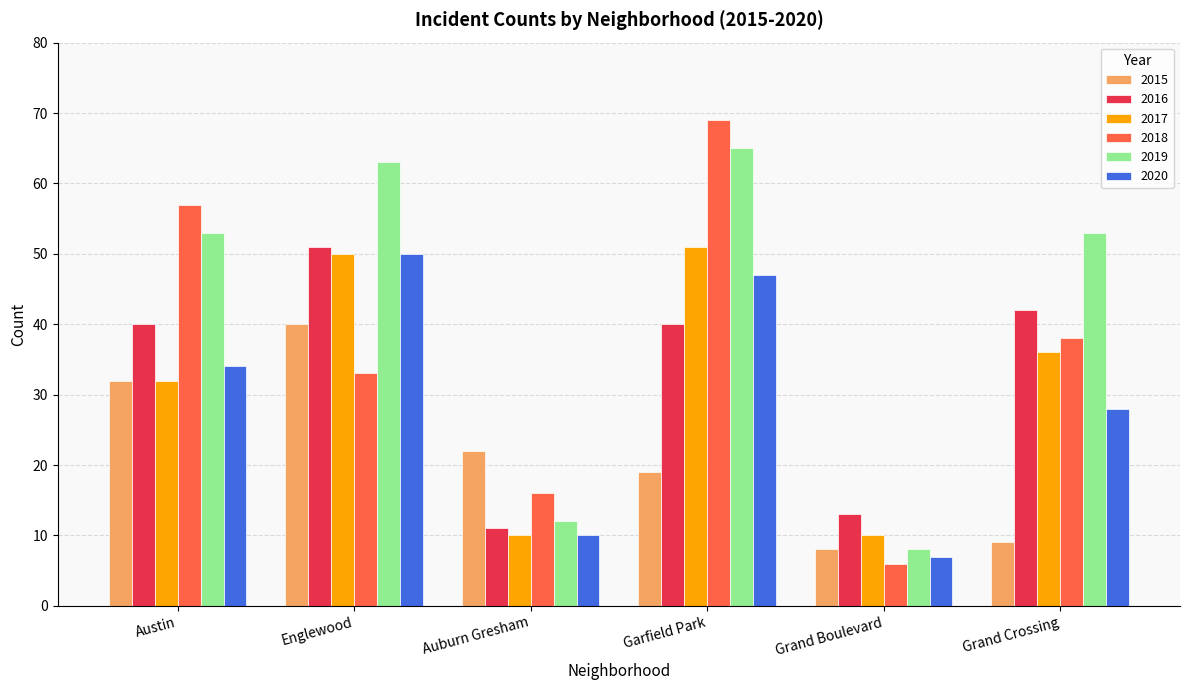

At how many categories does at least one series exceed 54?

3